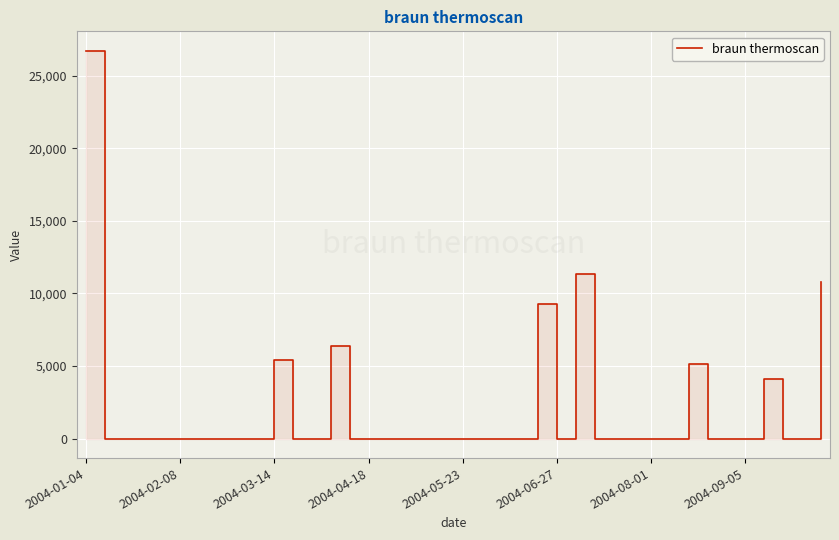

Does the chart display data point markers on the line(s)?

No